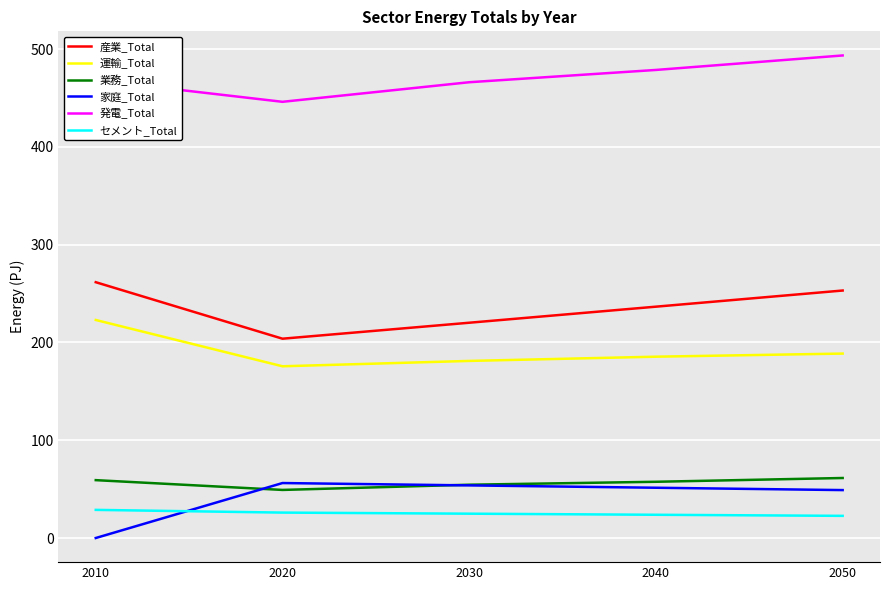

What is the approximate value of セメント_Total at 2020?

26.0